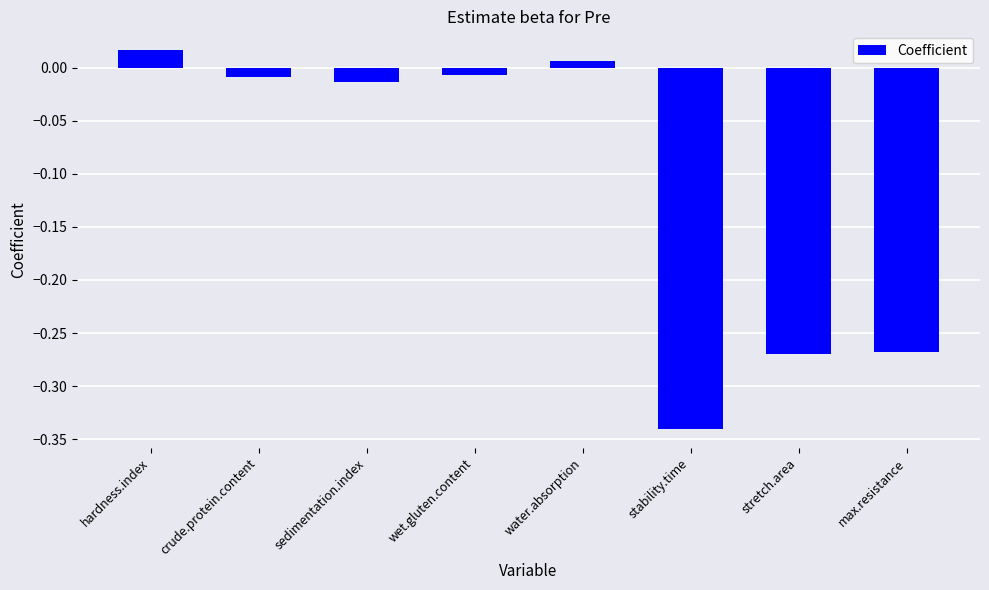

What is the difference between the maximum and minimum values?

0.4